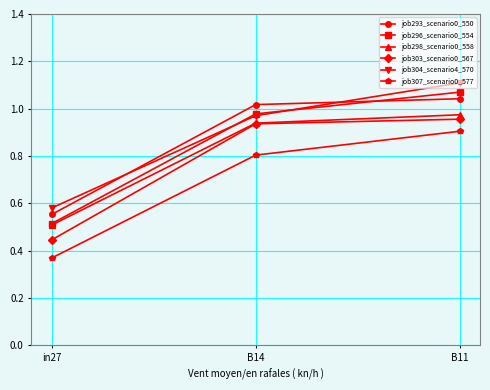

Which series has the largest total across all categories?

job304_scenario4_570